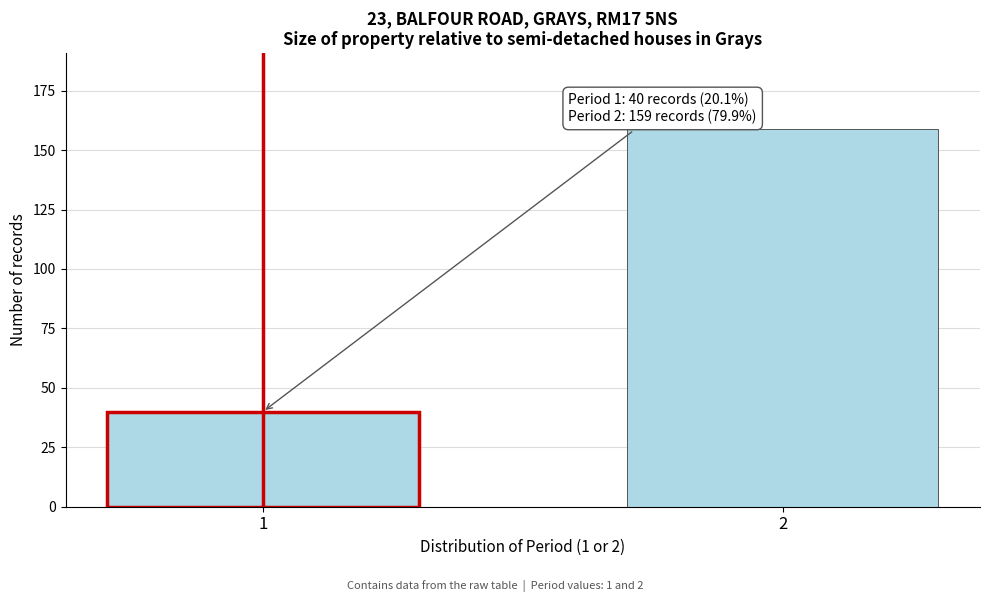

Reading left to right, extract all data points from this chart.

1=40	2=159